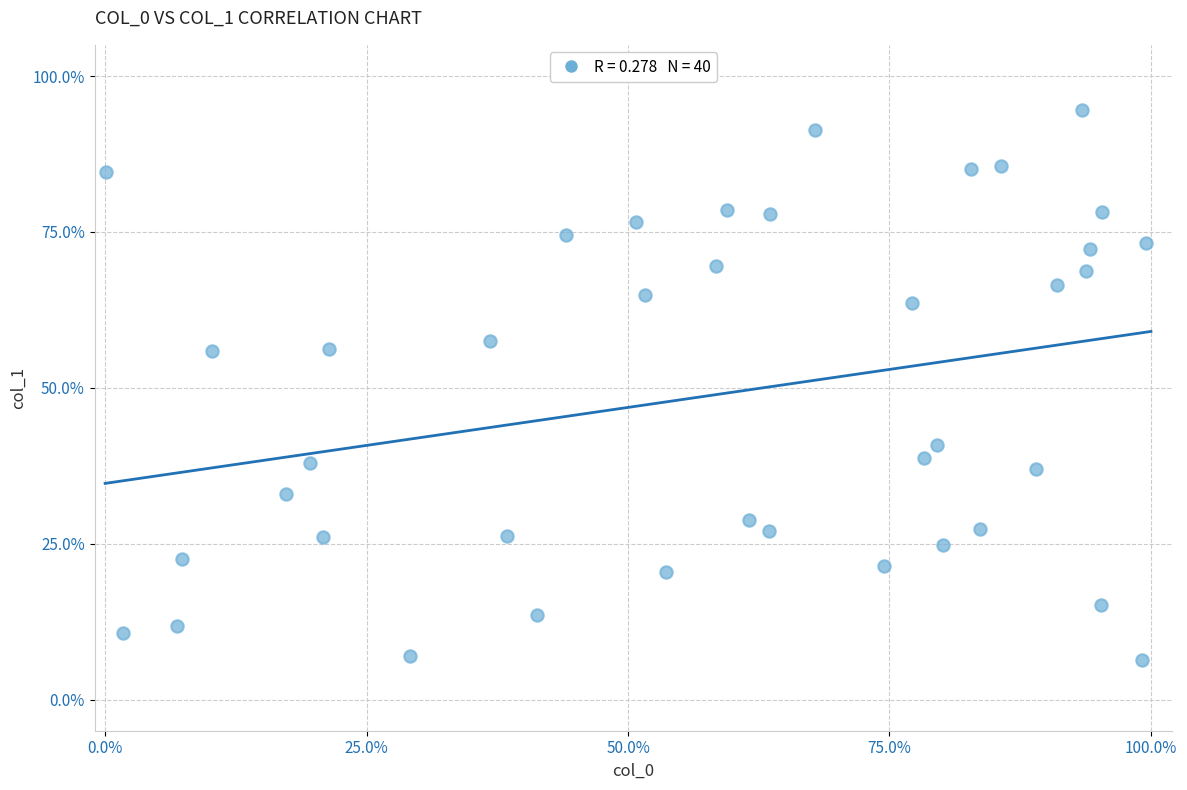

What is the range of Y values (max minus min)?

88.1